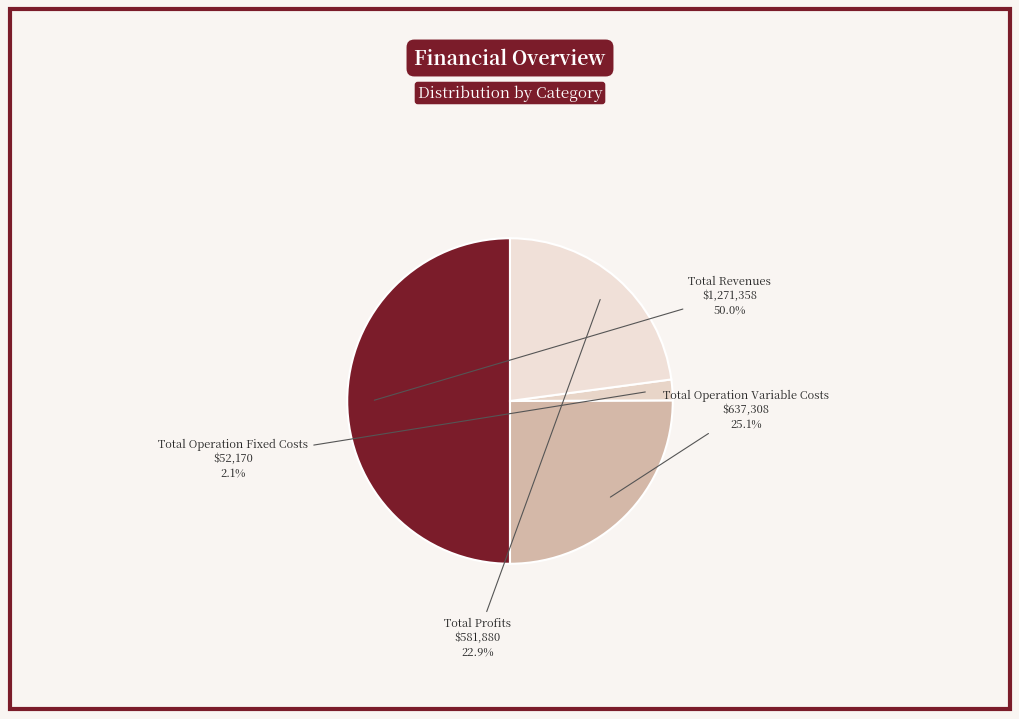

To the nearest percent, what is the difference between the largest and smallest slice percentages?

48%